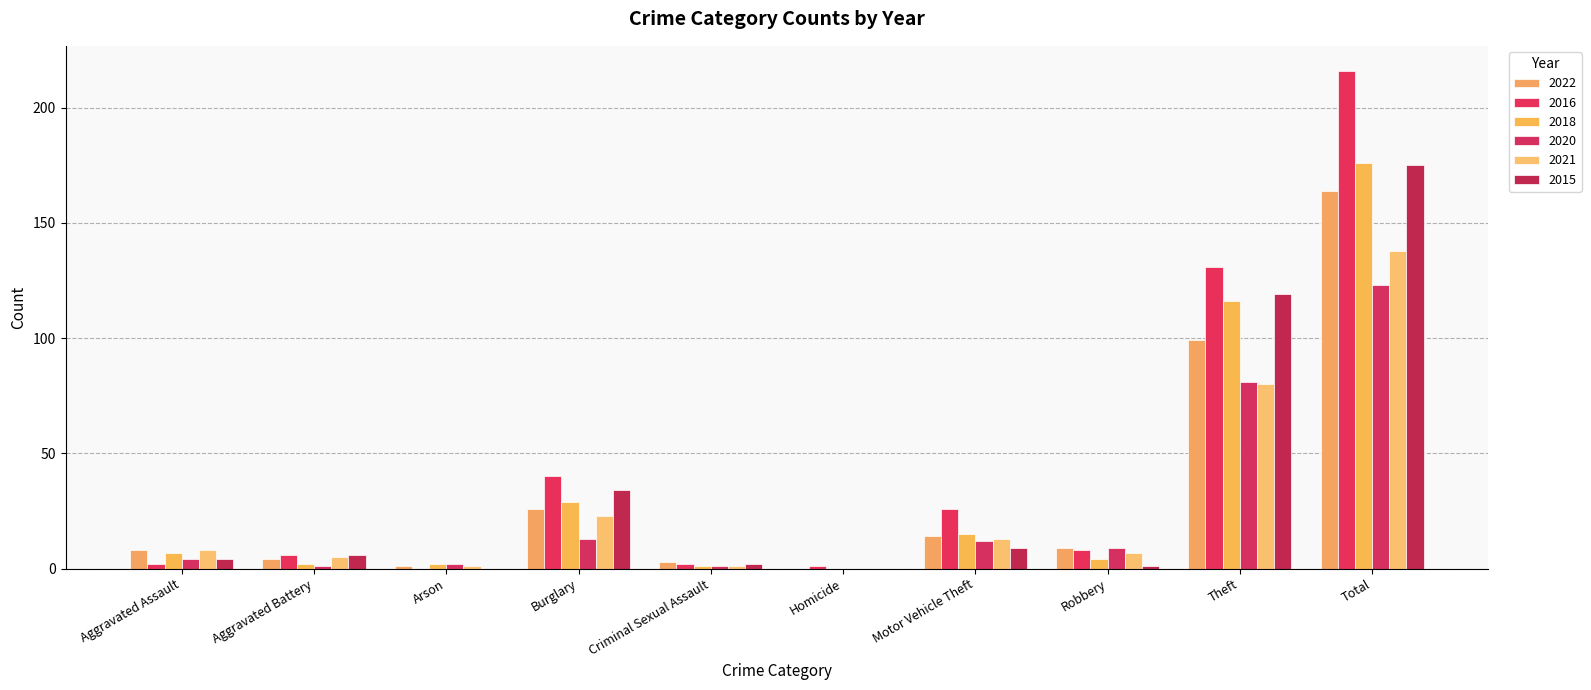

True or false: 2016 has a value of 8 at Aggravated Battery.

False